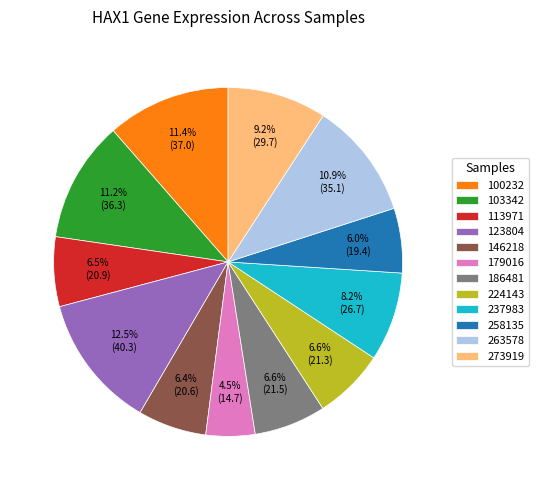

Which category has the biggest portion of the pie?

123804